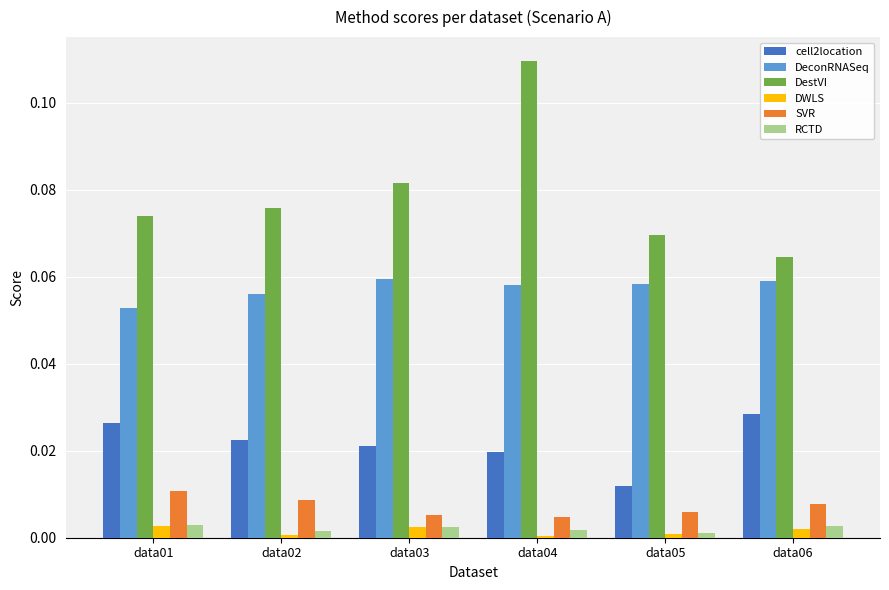

At which category does the chart reach its peak across all series?

data04